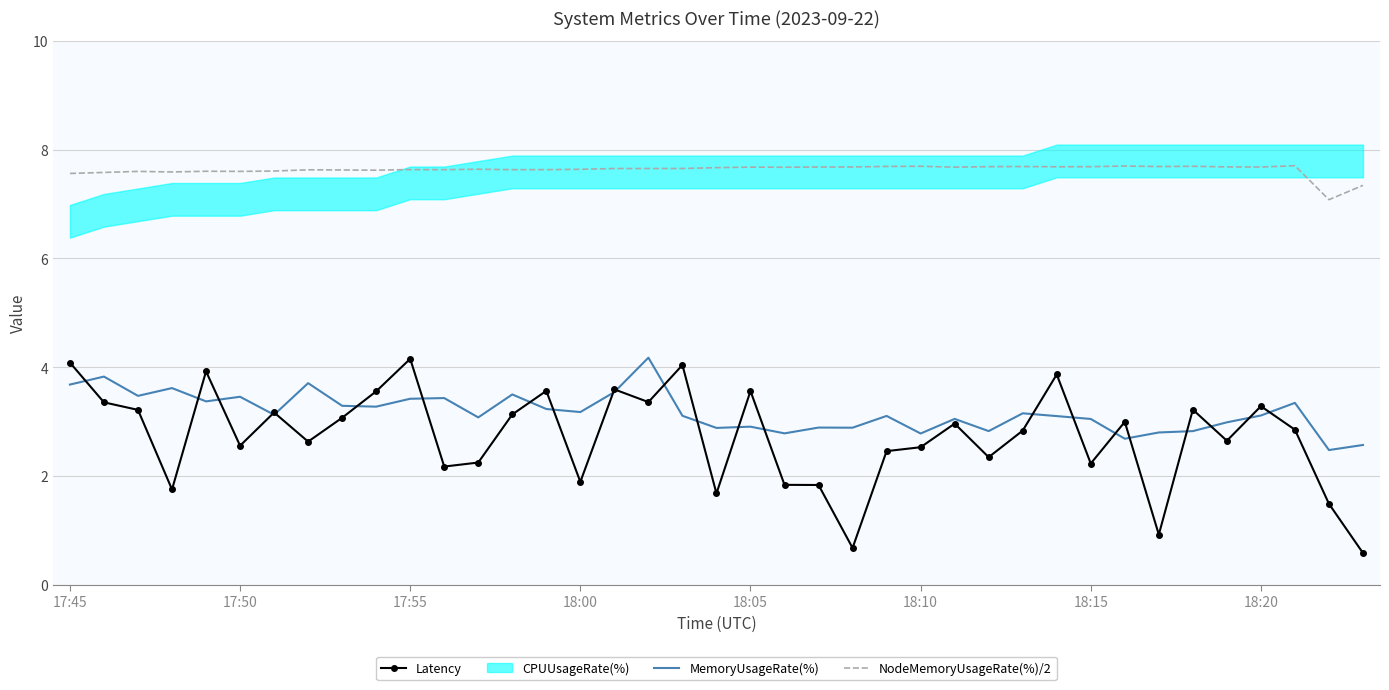

True or false: NodeMemoryUsageRate(%)/2 and MemoryUsageRate(%) intersect in this chart.

False